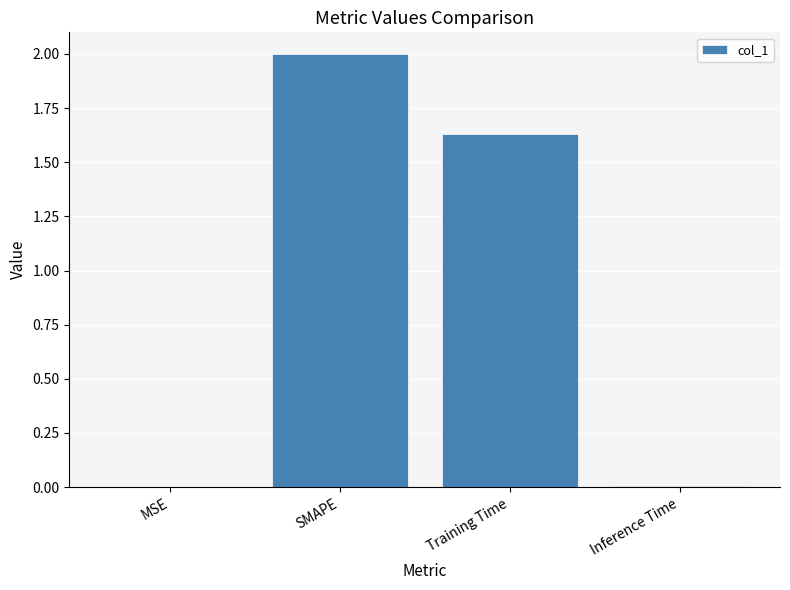

At which label is the value closest to 1?

Training Time